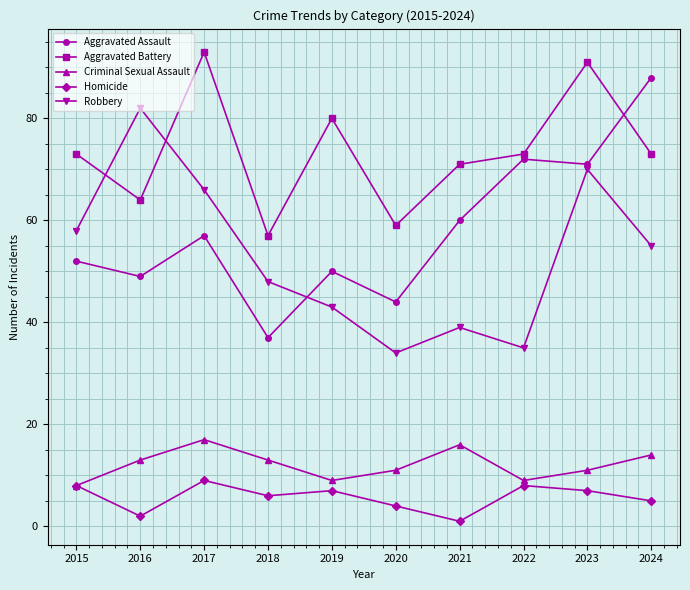

Which series ends up on top after the final intersection of Robbery and Aggravated Assault?

Aggravated Assault